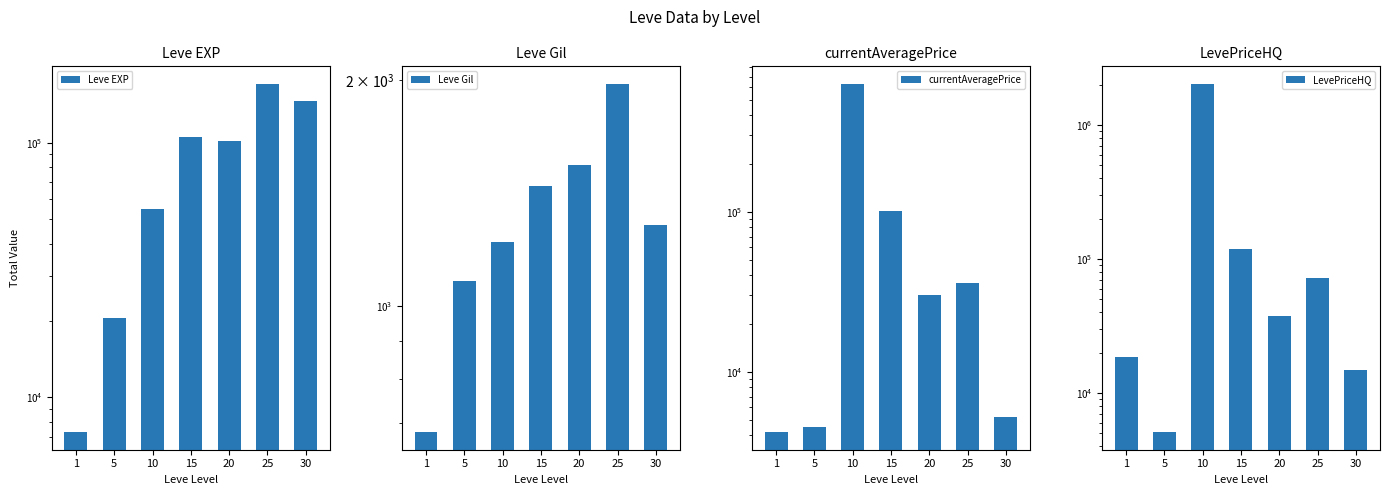

True or false: Leve EXP has a value of 35445.9 at 10.

False